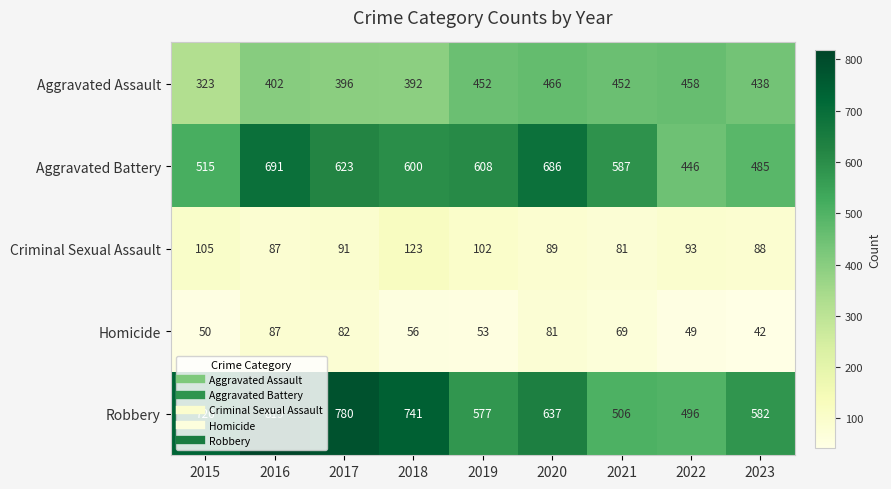

Which label corresponds to the largest value in the chart?

2016